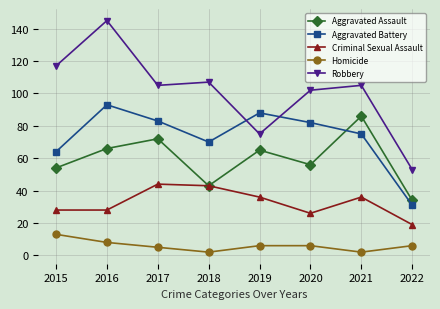

Reading left to right, transcribe all the data shown in this chart.

Aggravated Assault: 2015=54	2016=66	2017=72	2018=43	2019=65	2020=56	2021=86	2022=34
Aggravated Battery: 2015=64	2016=93	2017=83	2018=70	2019=88	2020=82	2021=75	2022=31
Criminal Sexual Assault: 2015=28	2016=28	2017=44	2018=43	2019=36	2020=26	2021=36	2022=19
Homicide: 2015=13	2016=8	2017=5	2018=2	2019=6	2020=6	2021=2	2022=6
Robbery: 2015=117	2016=145	2017=105	2018=107	2019=75	2020=102	2021=105	2022=53